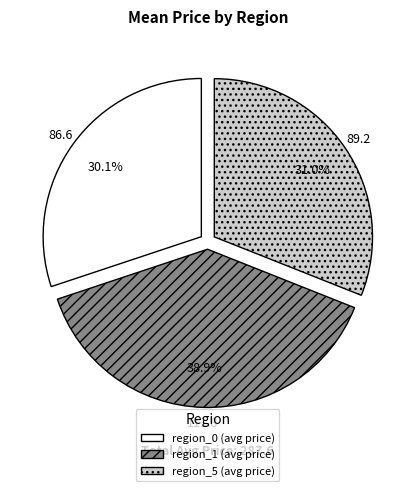

Approximately how many times larger is the value at region_5 (avg price) compared to region_0 (avg price)?

1.0